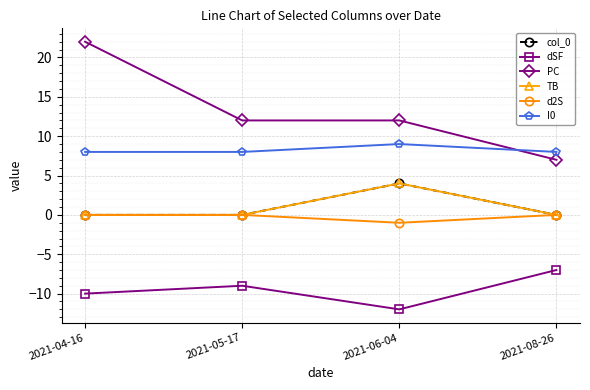

What is the total value across all series at 2021-04-16?

20